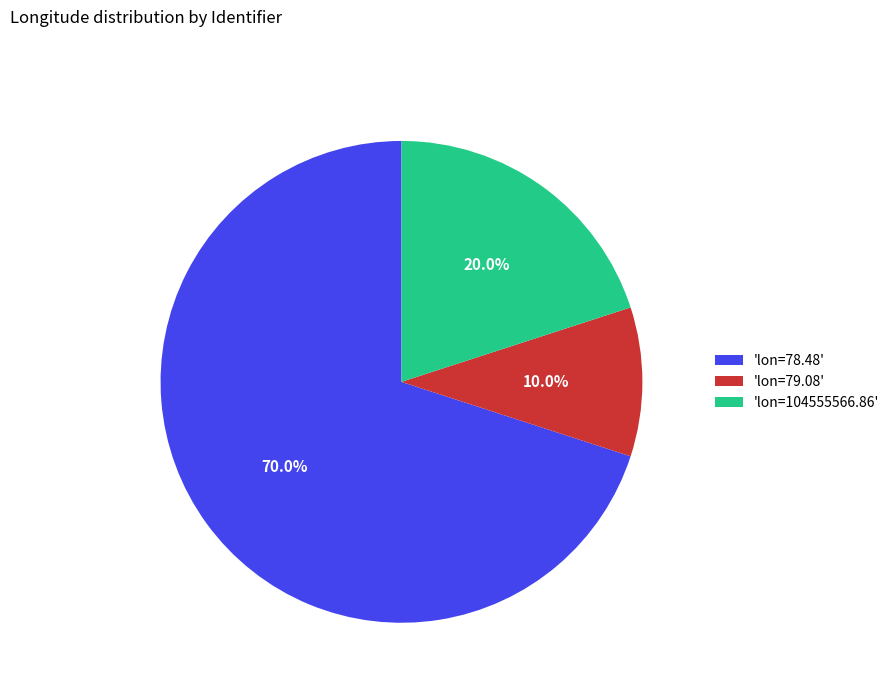

Which category accounts for the majority?

'lon=78.48'